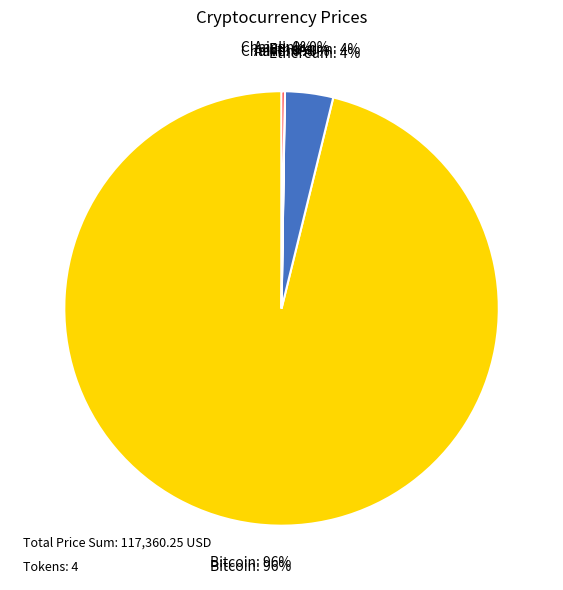

Is there any slice that represents more than half of the pie?

Yes